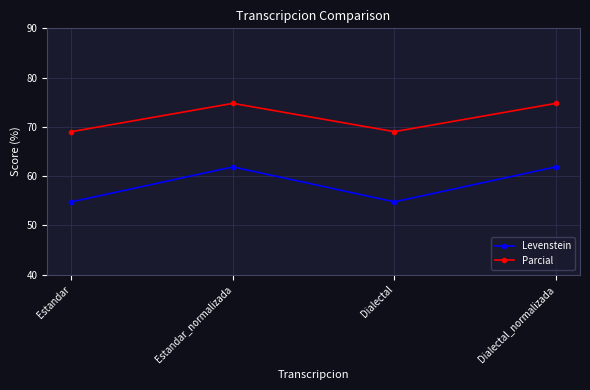

Which series has the widest spread of values?

Levenstein